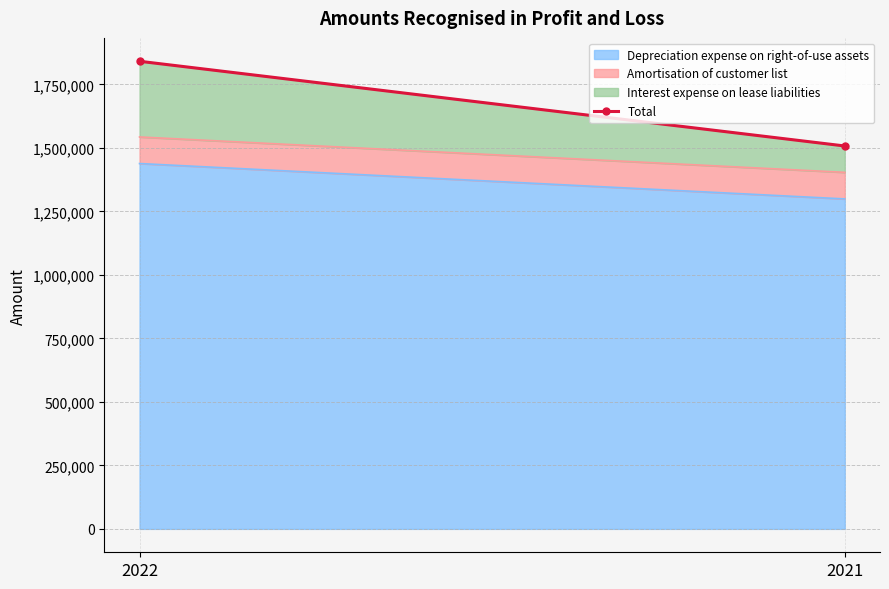

Approximately how many times larger is the value at 2021 compared to 2022?

0.8